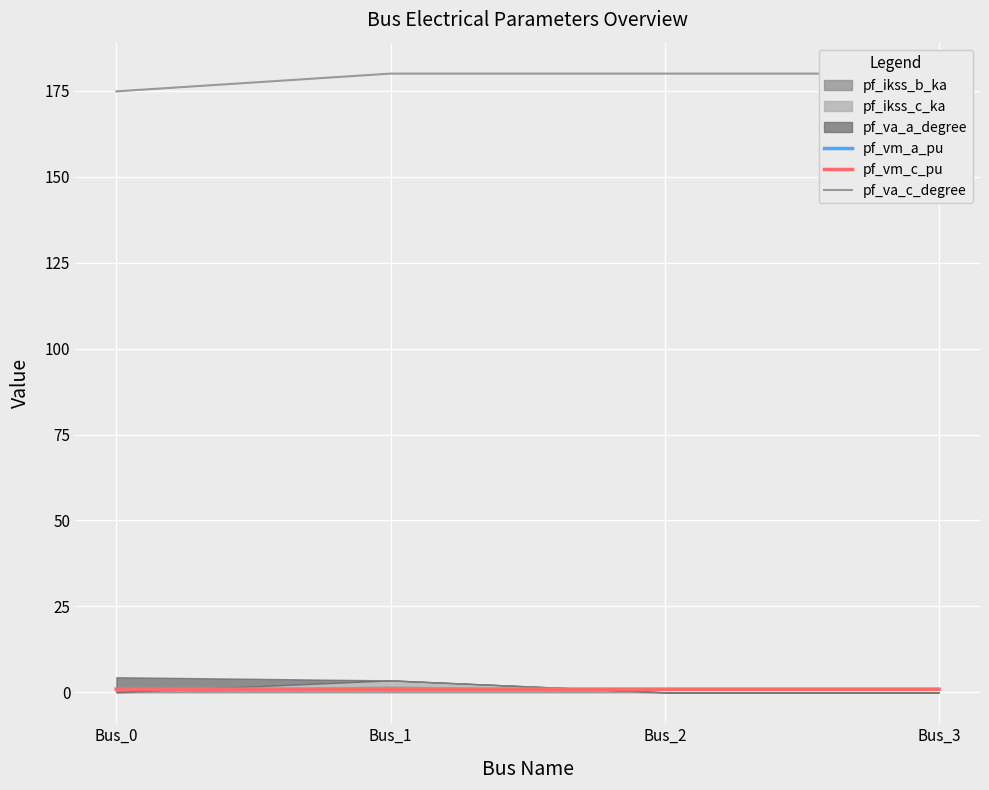

List the labels in order of pf_va_c_degree value, smallest first.

Bus_0, Bus_2, Bus_3, Bus_1